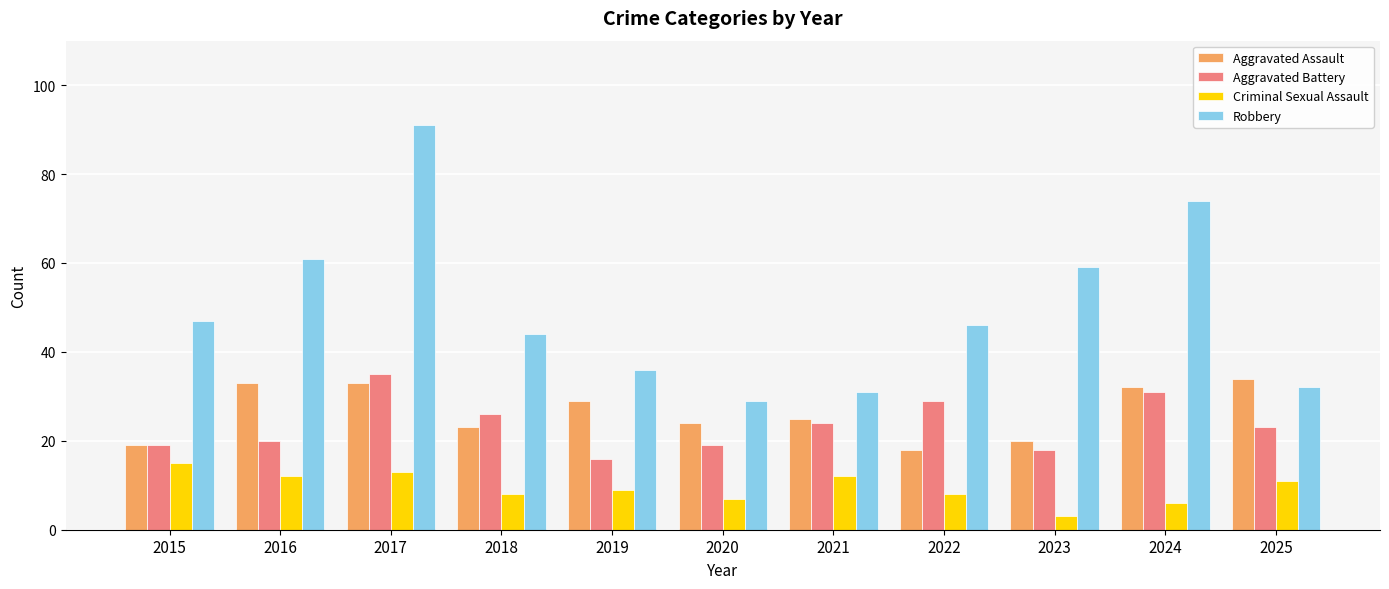

How many categories are shown in the chart?

11